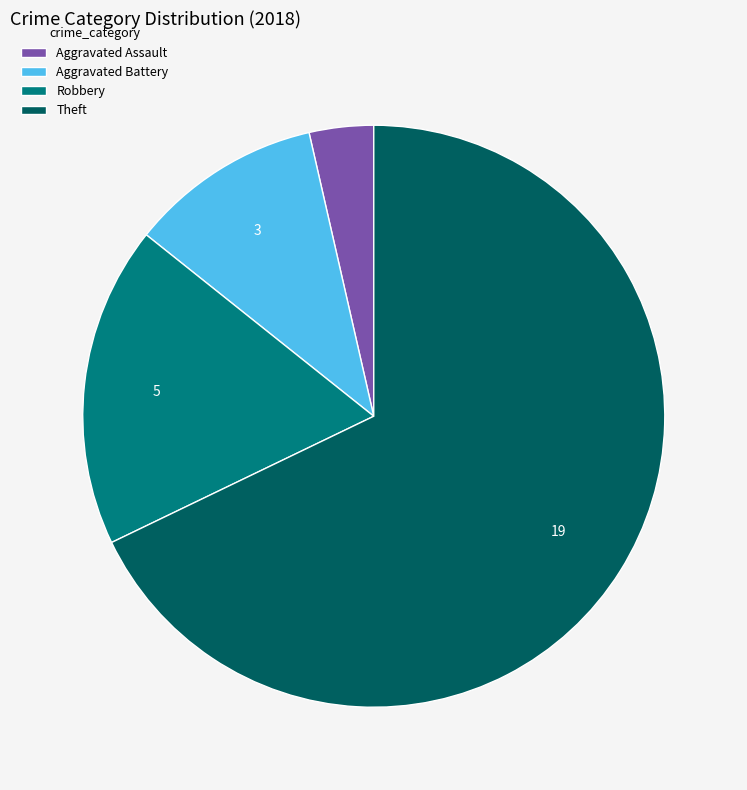

Which slice is the smallest?

Aggravated Assault